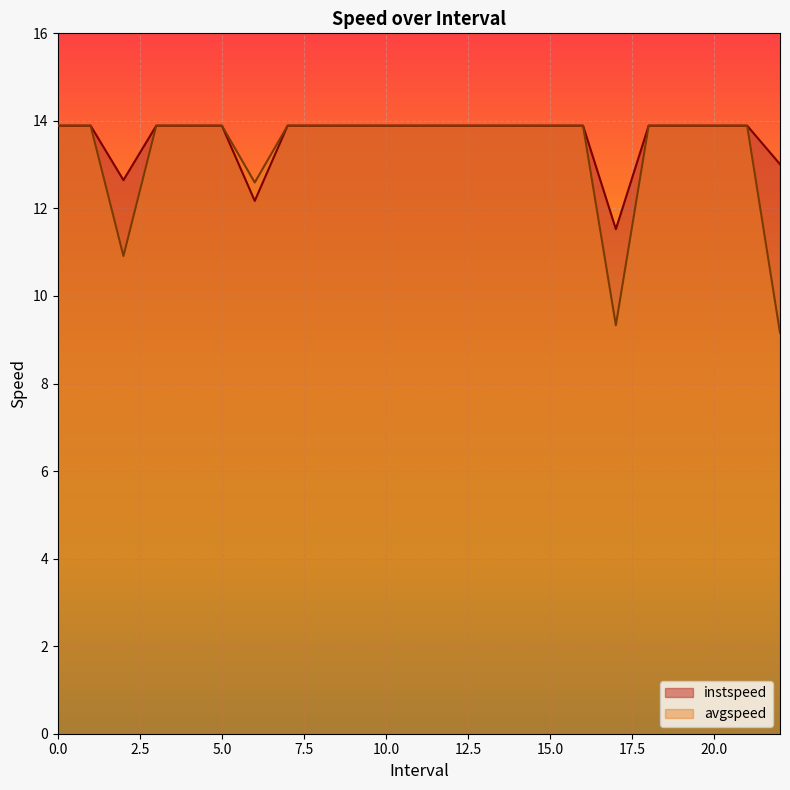

What is the minimum value for instspeed?

11.5